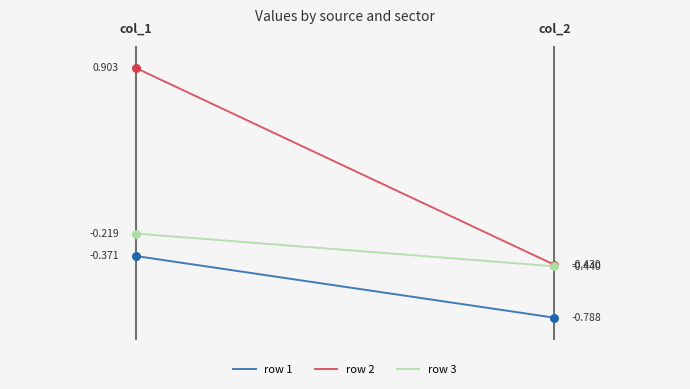

What are all the series names shown in the legend?

row 1, row 2, row 3